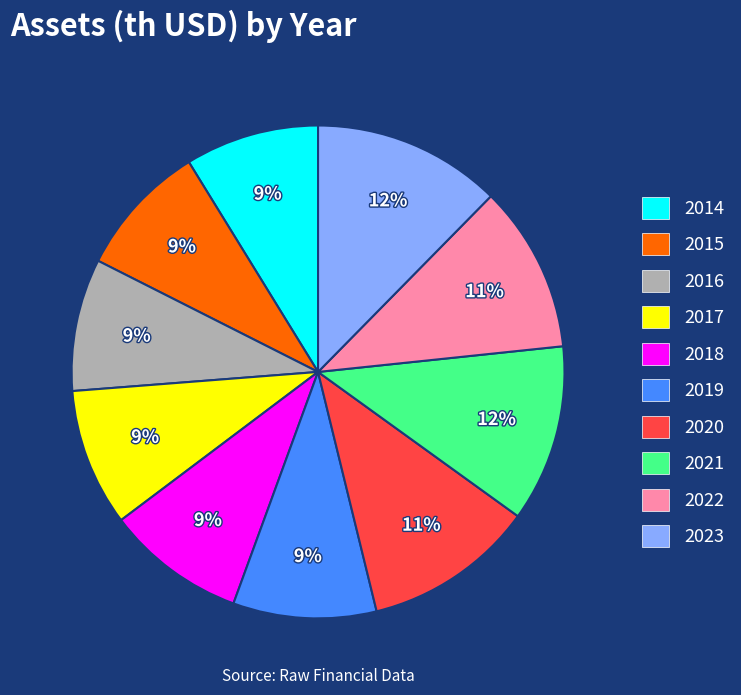

To the nearest percent, what percentage of the pie is 2022?

11%